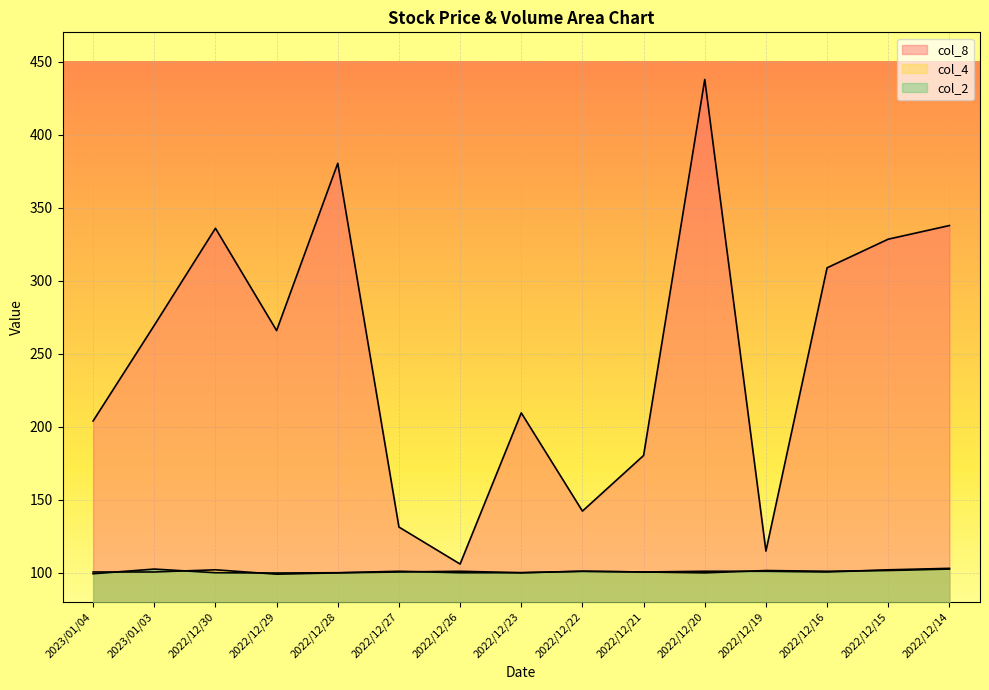

Which series has the widest spread of values?

col_8